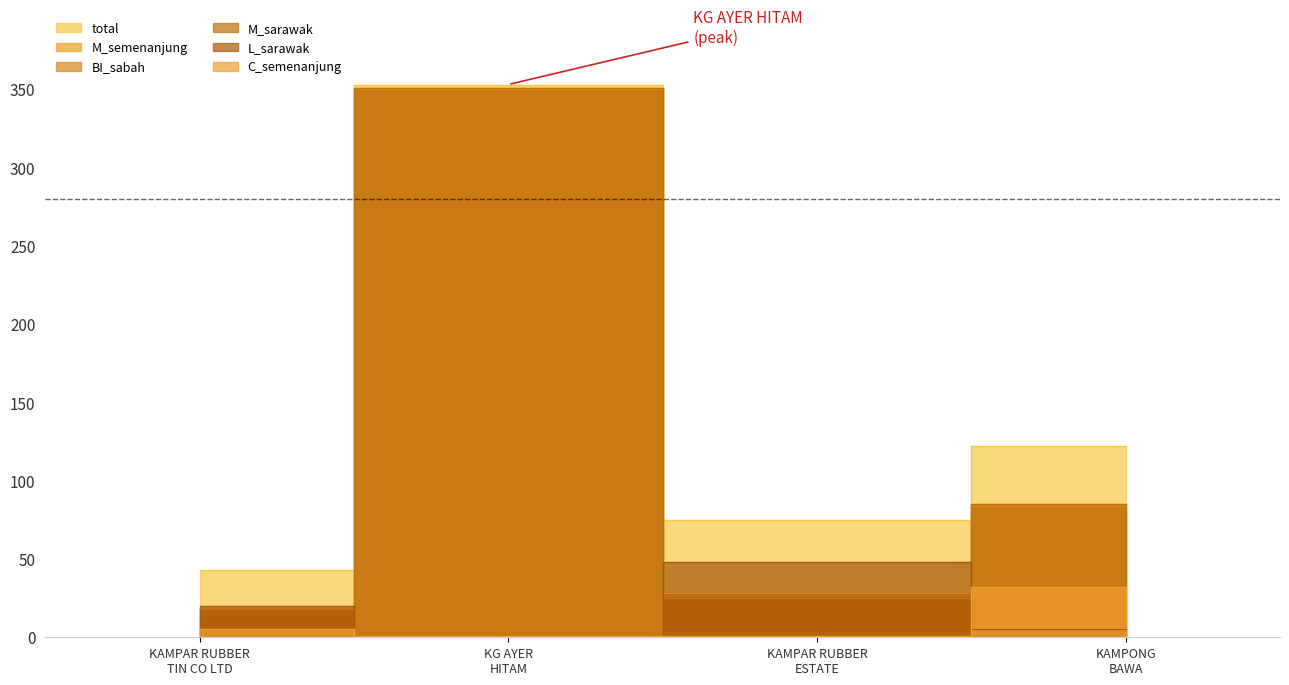

What position from the right is KG AYER HITAM?

3